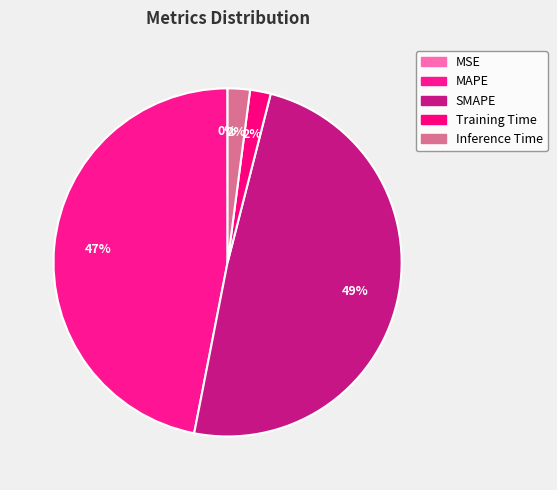

Which has a higher value, Inference Time or MAPE?

MAPE